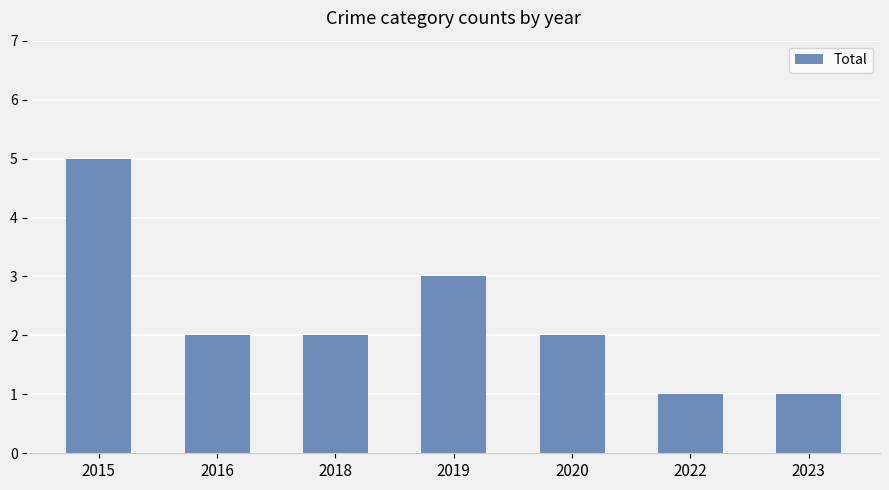

The value at 2019 is 3. True or false?

True